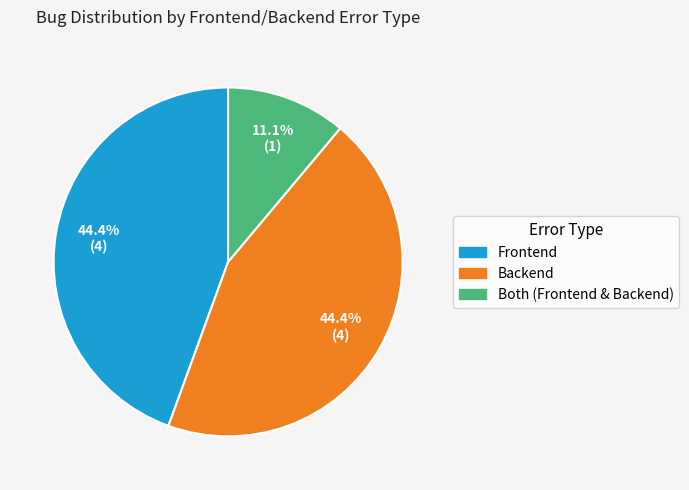

Is there any slice that represents more than half of the pie?

No